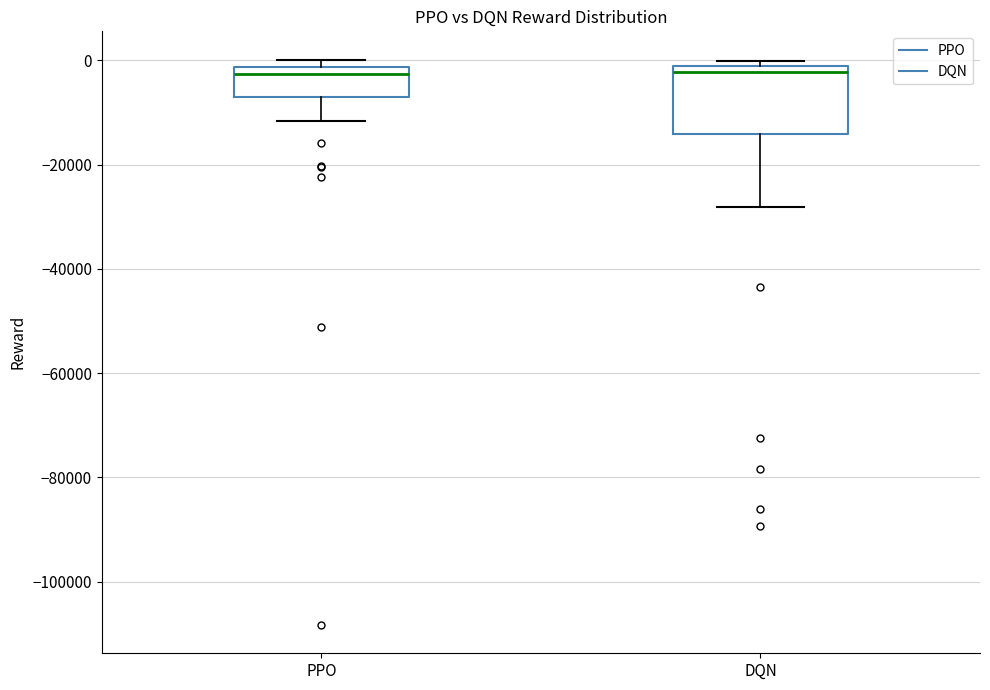

Comparing the boxes themselves (not the whiskers), which one is the tallest?

DQN